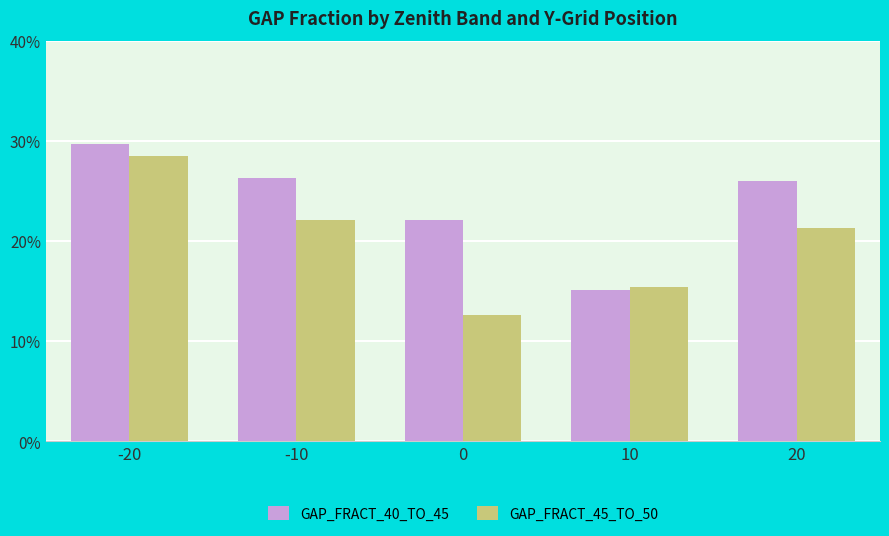

Reading right to left, list all the values displayed in this chart.

GAP_FRACT_40_TO_45: 0.3	0.1	0.2	0.3	0.3
GAP_FRACT_45_TO_50: 0.2	0.2	0.1	0.2	0.3